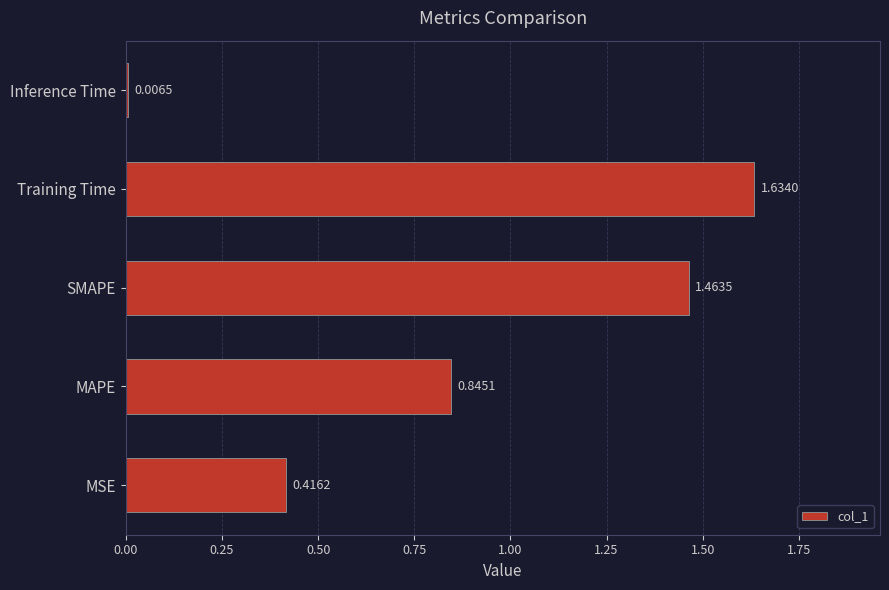

What is the sum of all values?

4.4